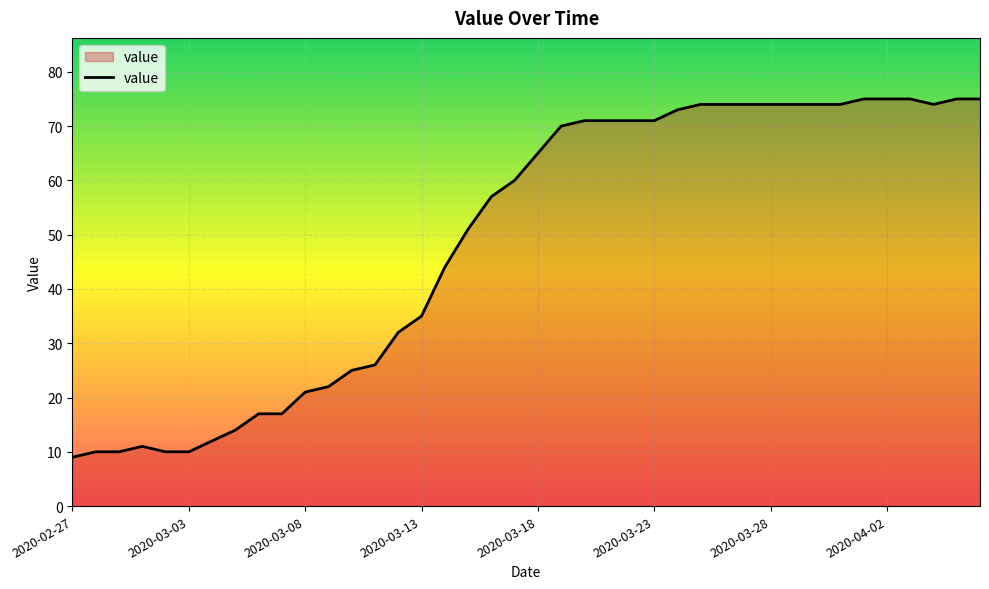

What is the maximum value shown in the chart?

75